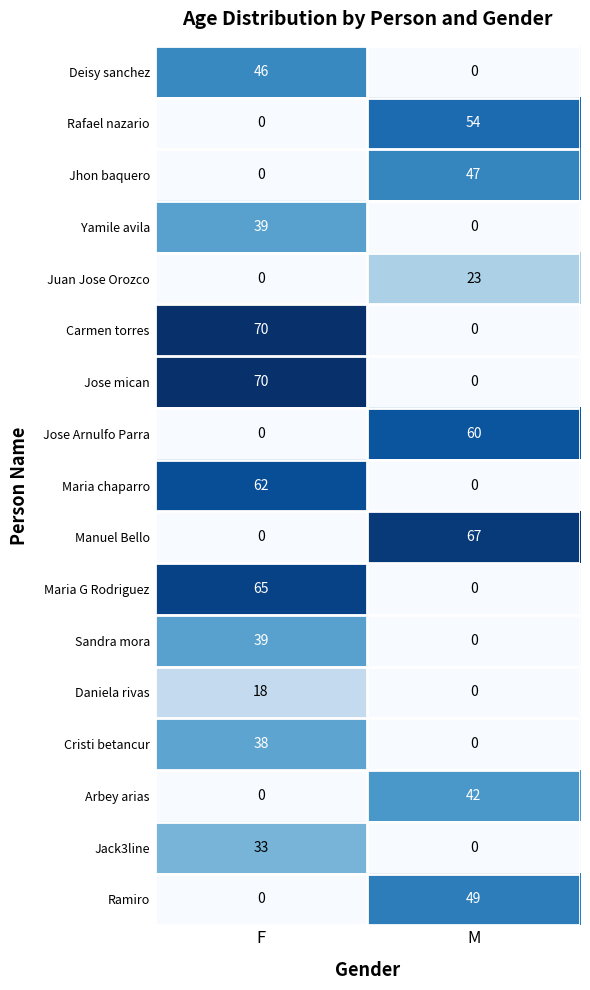

What is the total value across all series at M?

342